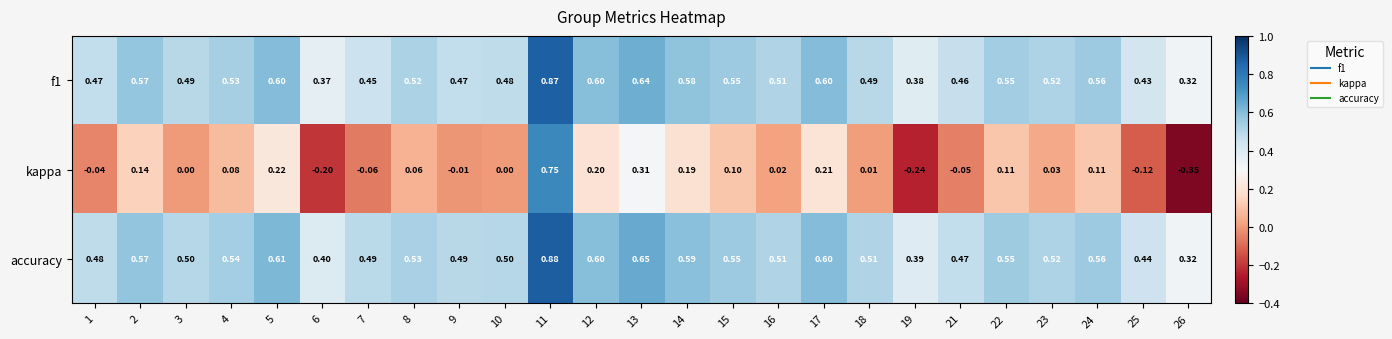

Which series changed the most between 23 and 25?

kappa